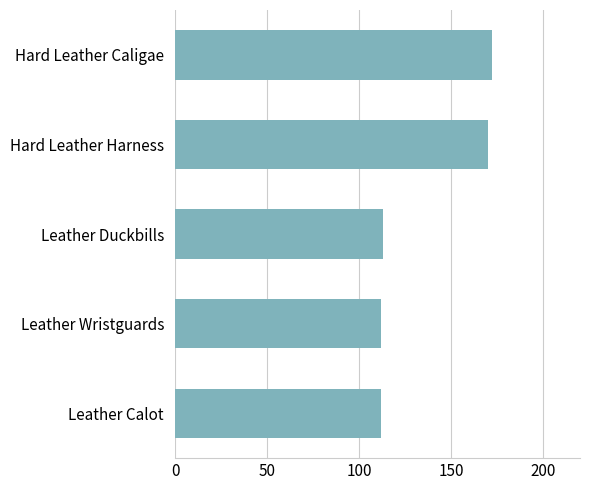

Reading bottom to top, extract all data points from this chart.

Leather Calot=112	Leather Wristguards=112	Leather Duckbills=113	Hard Leather Harness=170	Hard Leather Caligae=172